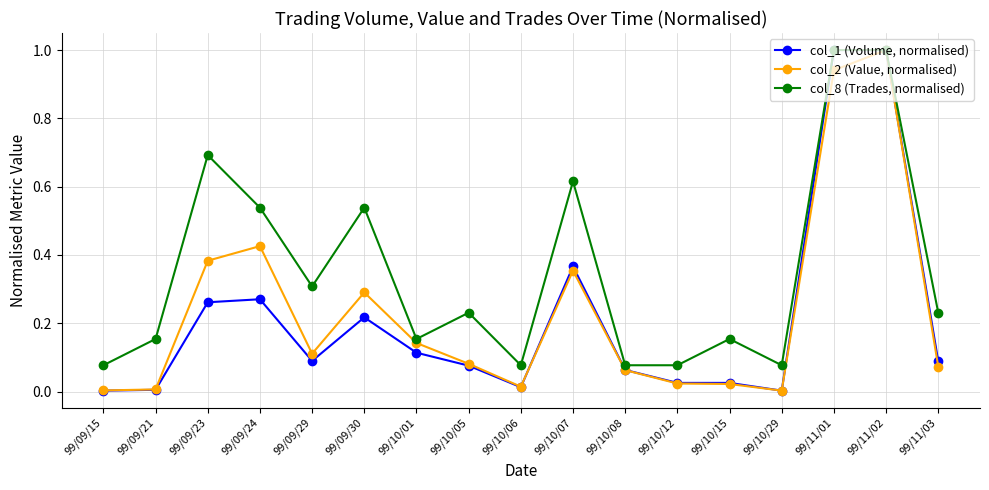

Which series has the largest range (max minus min)?

col_1 (Volume, normalised)